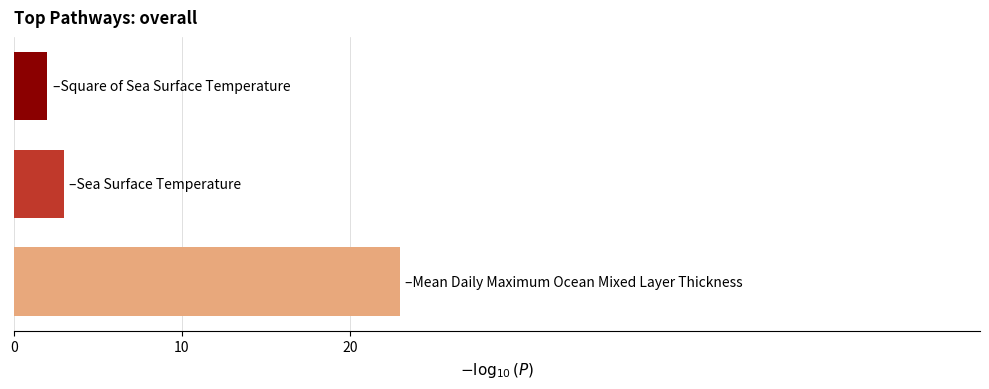

Count the number of categories in the chart.

3